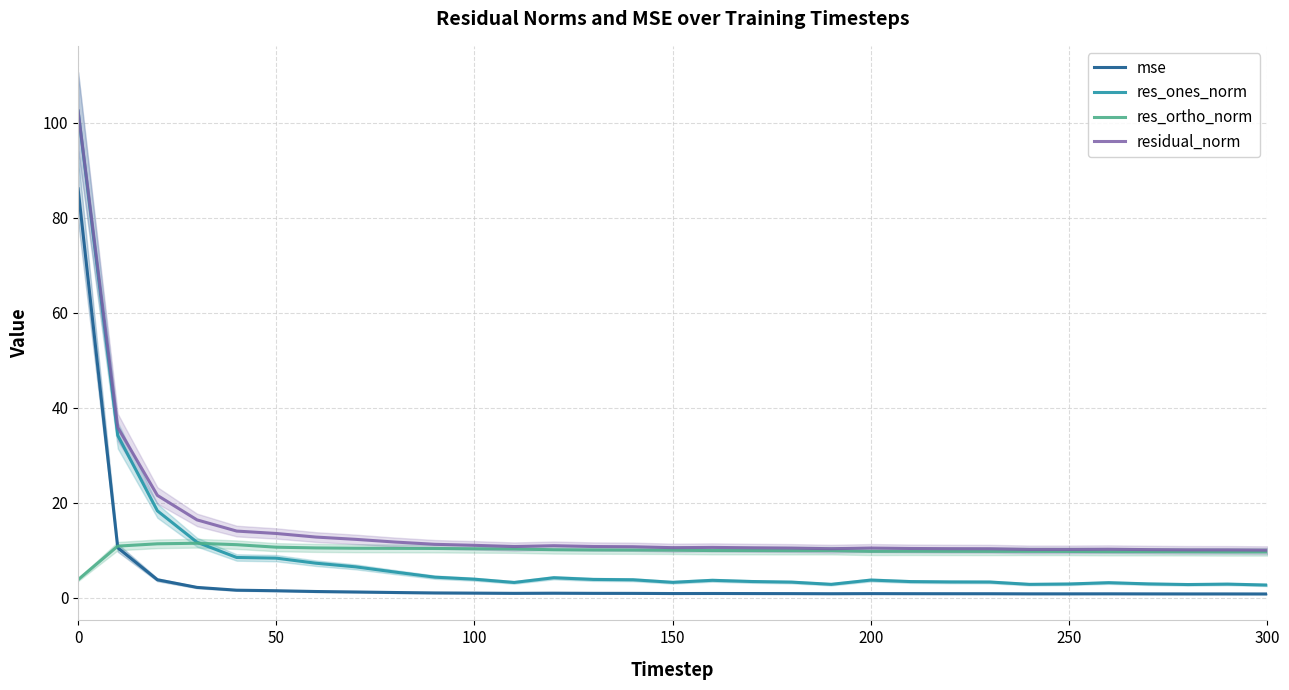

True or false: residual_norm has a value of 10.6 at 150.

True